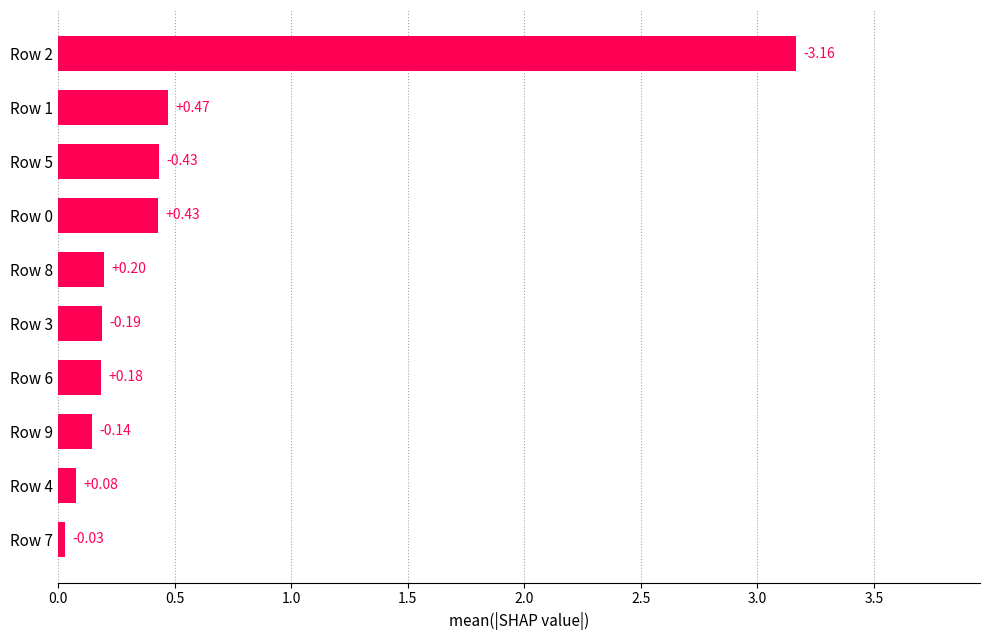

How many series are shown in this chart?

1